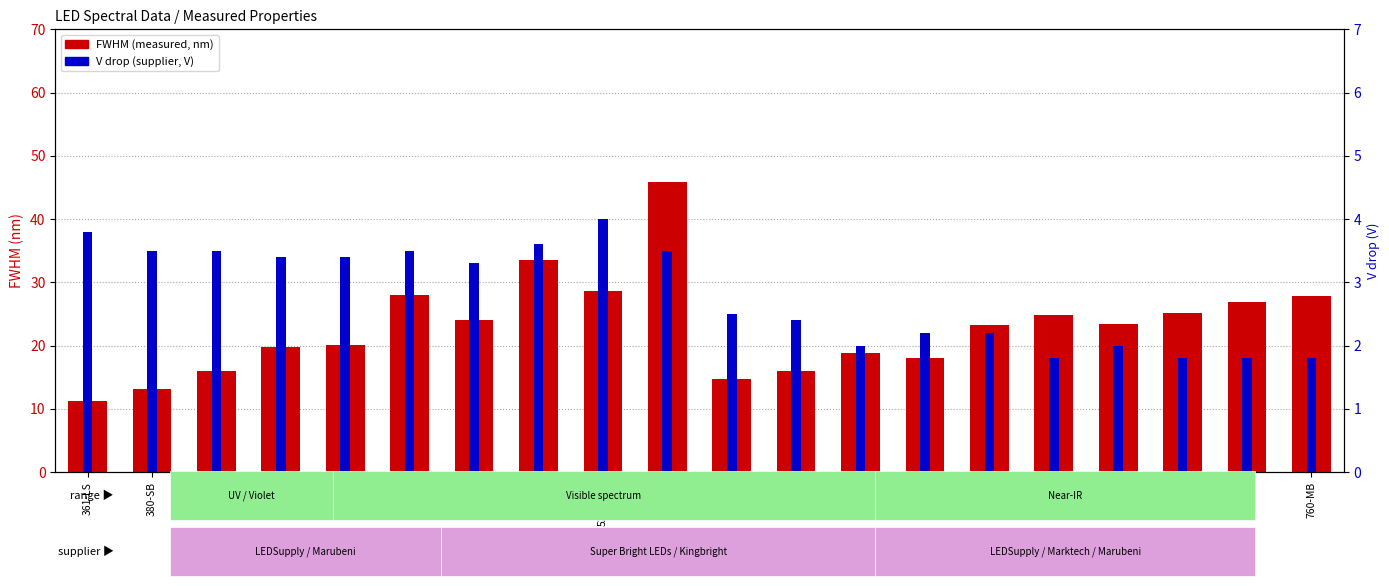

How many data points in V drop are above 3?

10